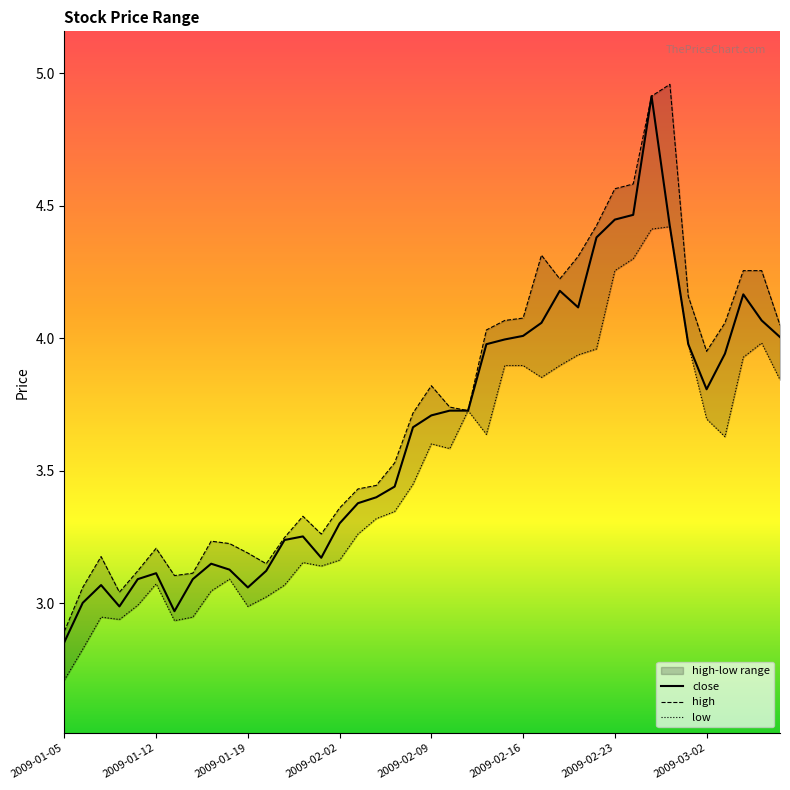

Reading left to right, transcribe all the data shown in this chart.

close: 2.9	3.0	3.1	3.0	3.1	3.1	3.0	3.1	3.1	3.1	3.1	3.1	3.2	3.3	3.2	3.3	3.4	3.4	3.4	3.7	3.7	3.7	3.7	4.0	4.0	4.0	4.1	4.2	4.1	4.4	4.4	4.5	4.9	4.4	4.0	3.8	3.9	4.2	4.1	4.0
high: 2.9	3.1	3.2	3.0	3.1	3.2	3.1	3.1	3.2	3.2	3.2	3.1	3.2	3.3	3.3	3.4	3.4	3.4	3.5	3.7	3.8	3.7	3.7	4.0	4.1	4.1	4.3	4.2	4.3	4.4	4.6	4.6	4.9	5.0	4.2	4.0	4.1	4.3	4.3	4.0
low: 2.7	2.8	2.9	2.9	3.0	3.1	2.9	2.9	3.0	3.1	3.0	3.0	3.1	3.2	3.1	3.2	3.3	3.3	3.3	3.4	3.6	3.6	3.7	3.6	3.9	3.9	3.9	3.9	3.9	4.0	4.3	4.3	4.4	4.4	4.0	3.7	3.6	3.9	4.0	3.8